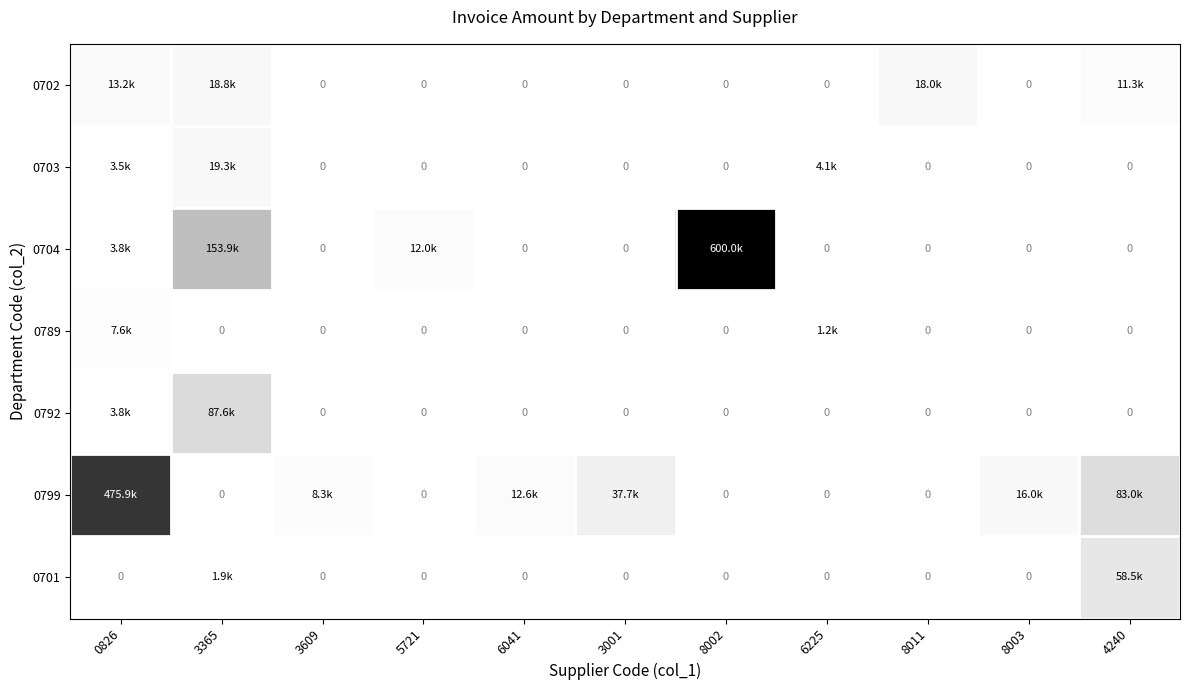

Between 6225 and 5721, which is larger?

5721